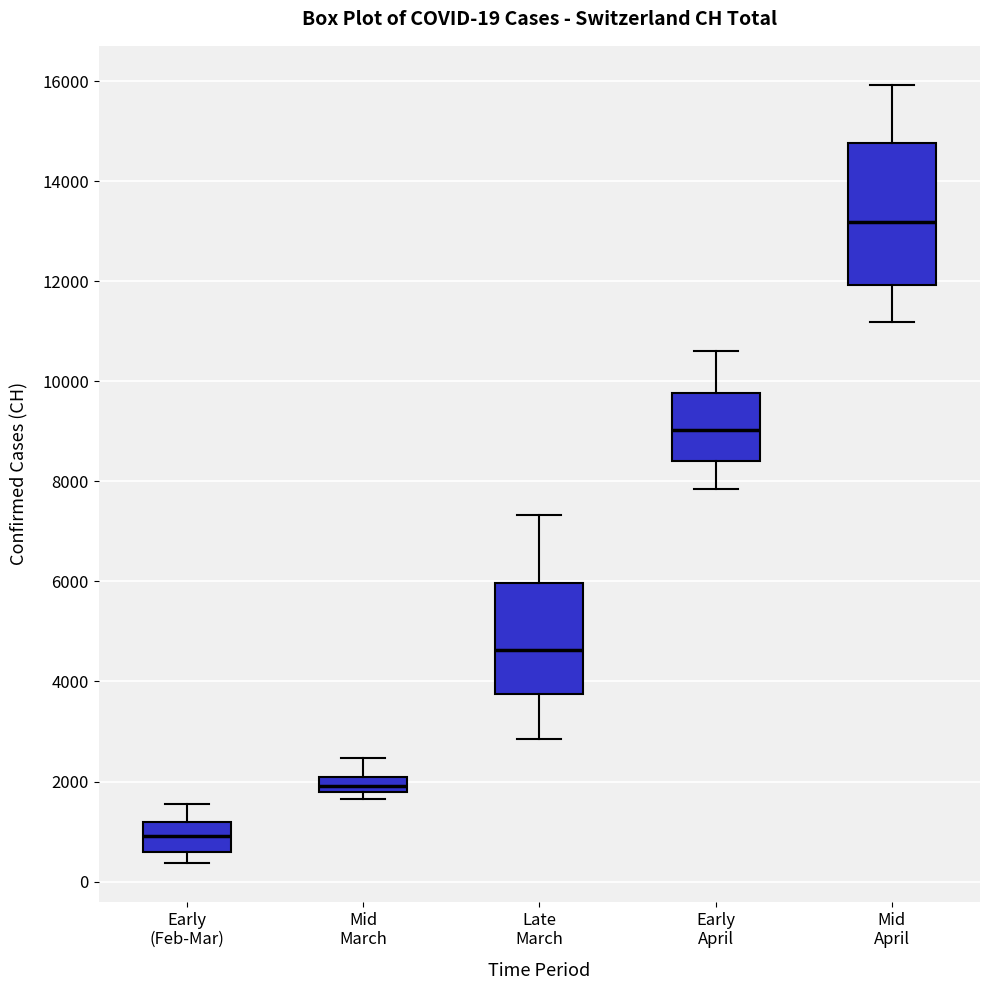

Which box has the lowest median line?

Early (Feb-Mar)